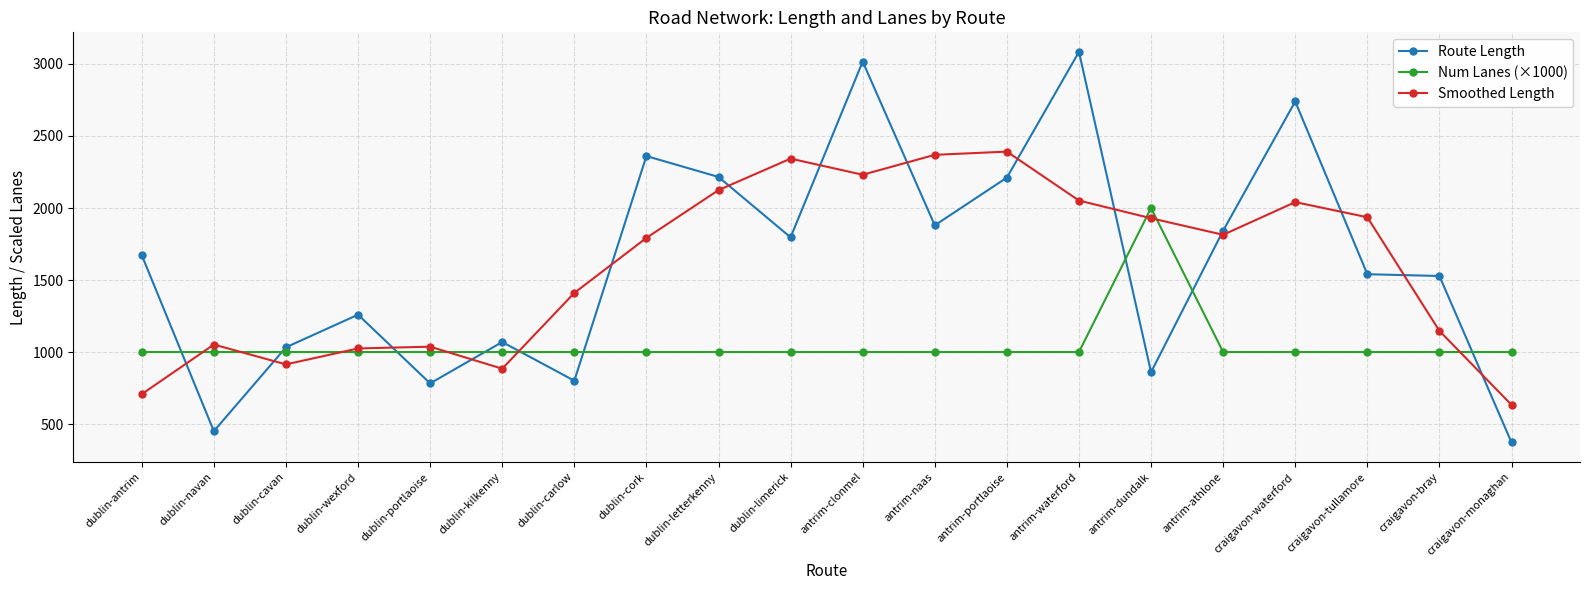

What are all the series names shown in the legend?

Route Length, Num Lanes (×1000), Smoothed Length